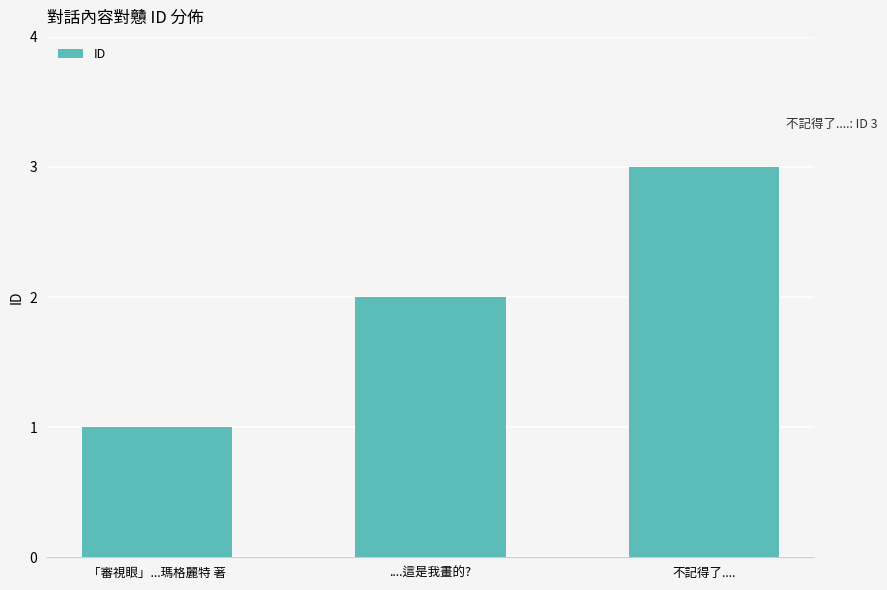

What position from the right is 「審視眼」...瑪格麗特 著?

3